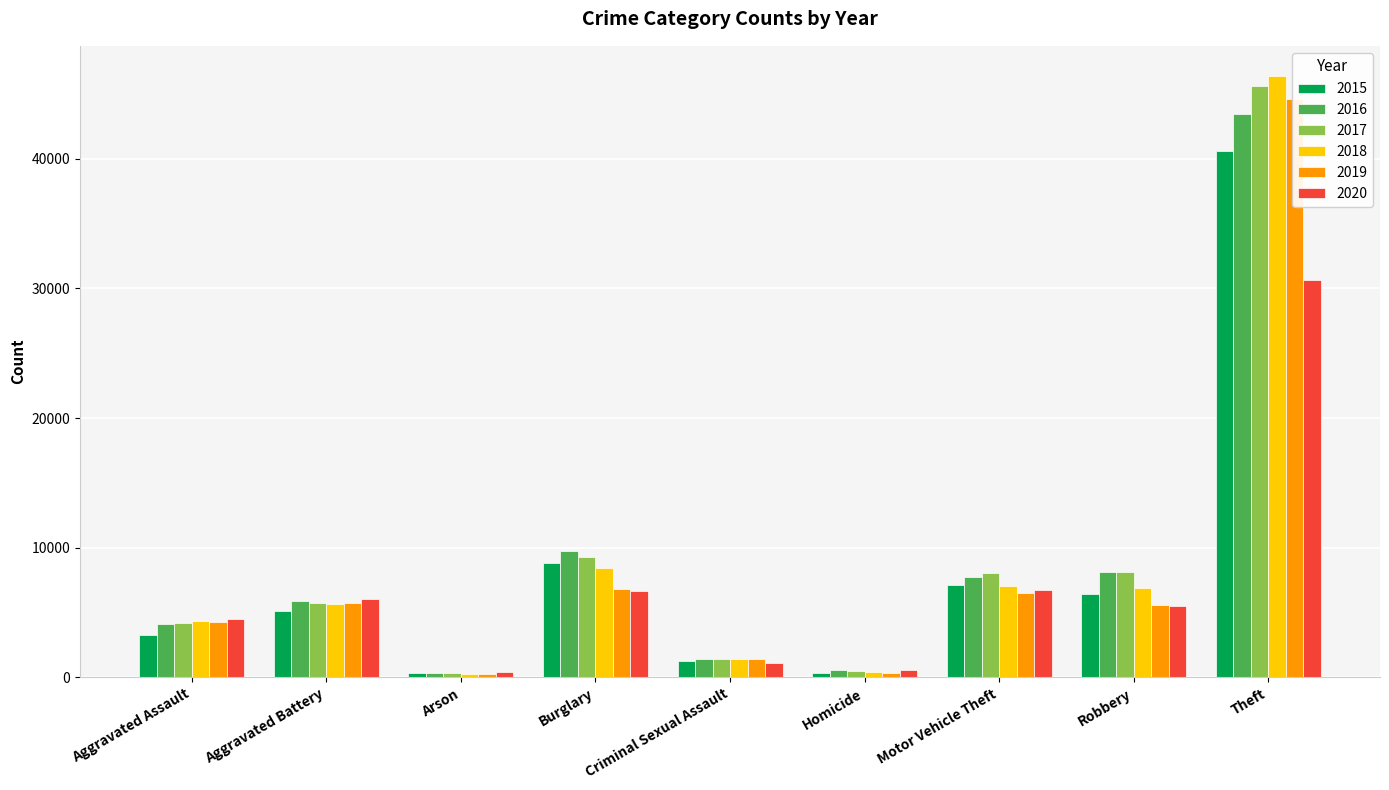

What is the value of the 2015 bar at the 3rd from the left?

315